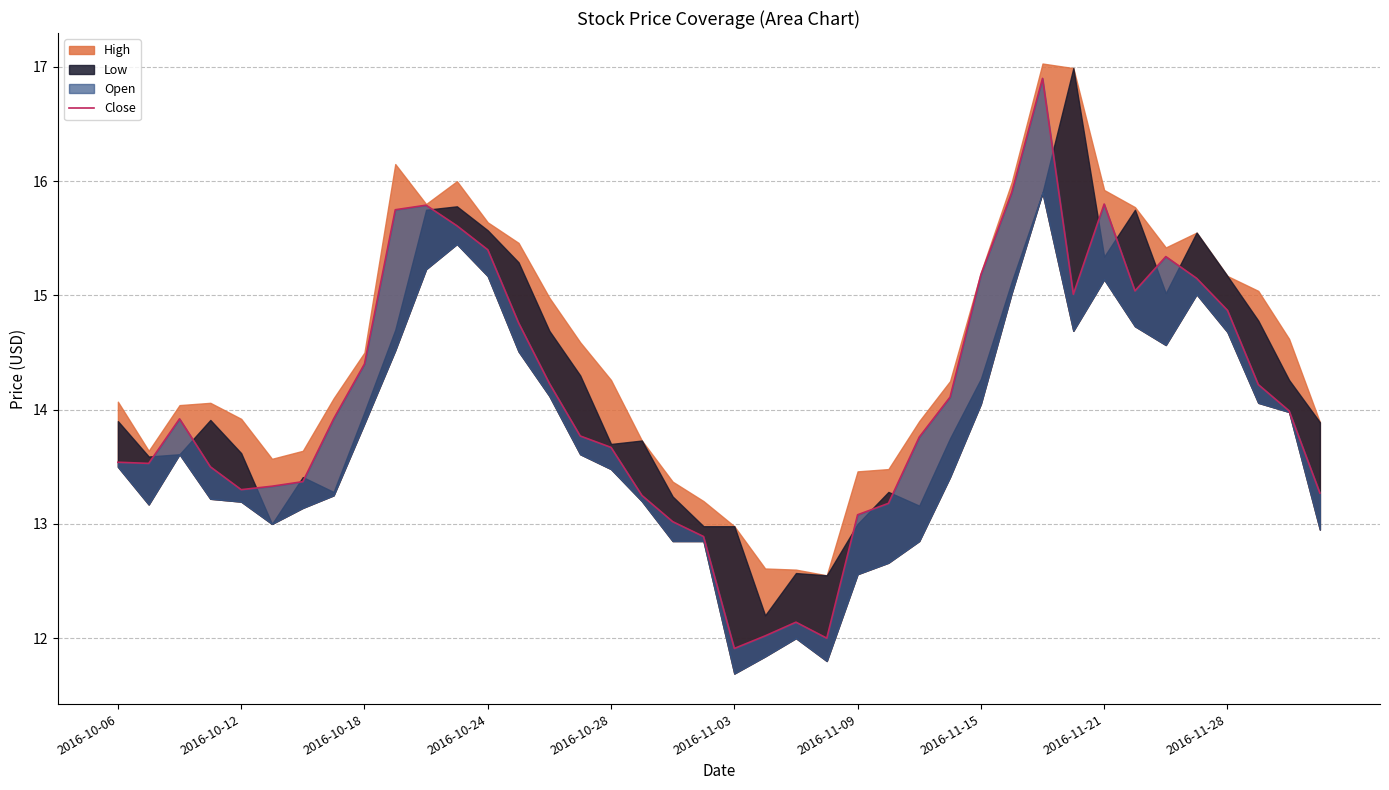

How many points are higher than both their immediate neighbors (excluding endpoints)?

6